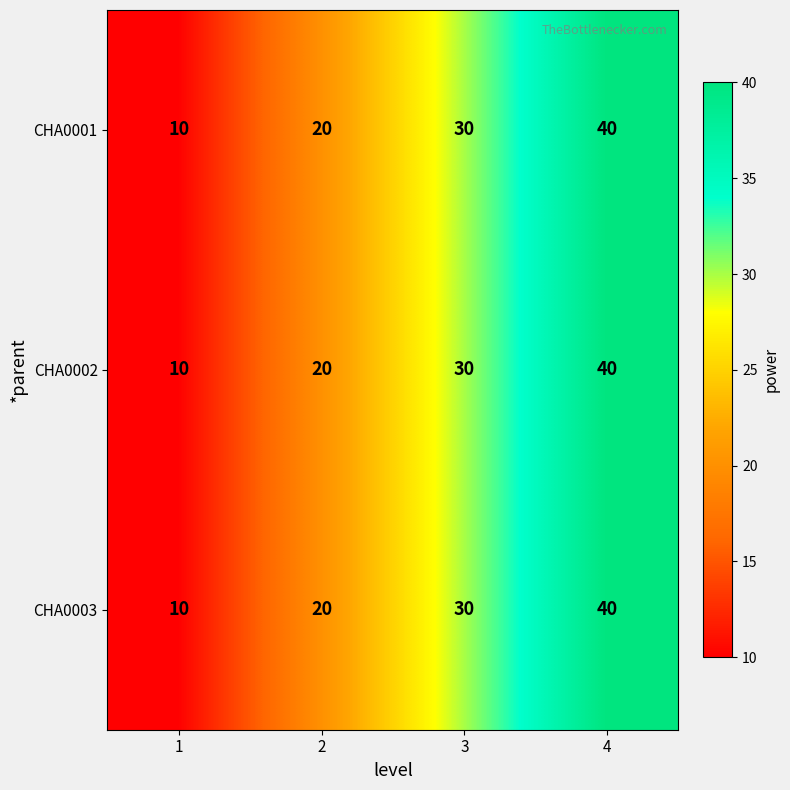

At which category is the sum across all series the highest?

4